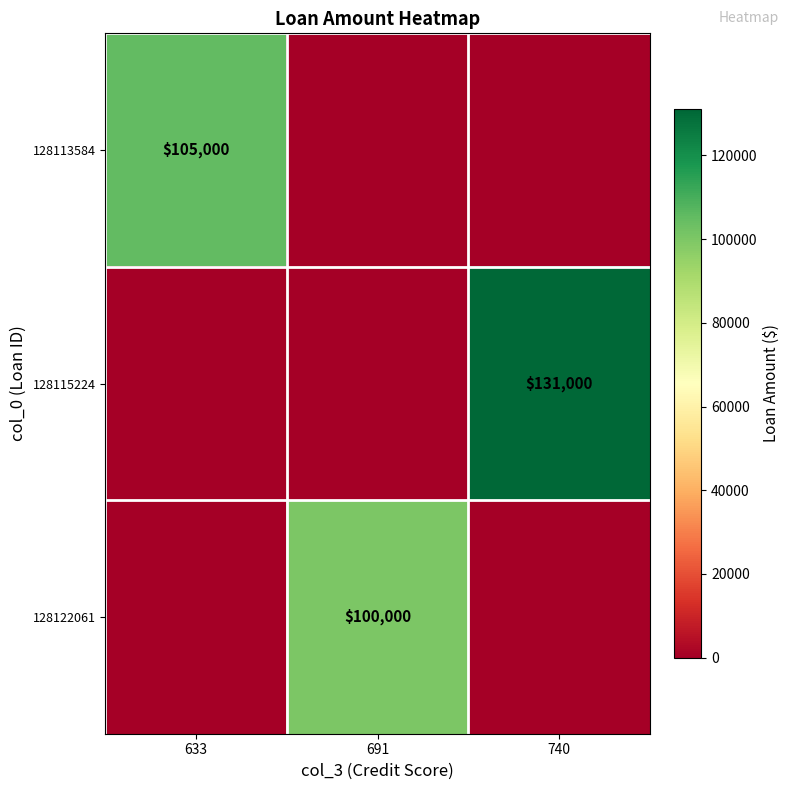

True or false: 128122061 has a value of 100000 at 691.

True